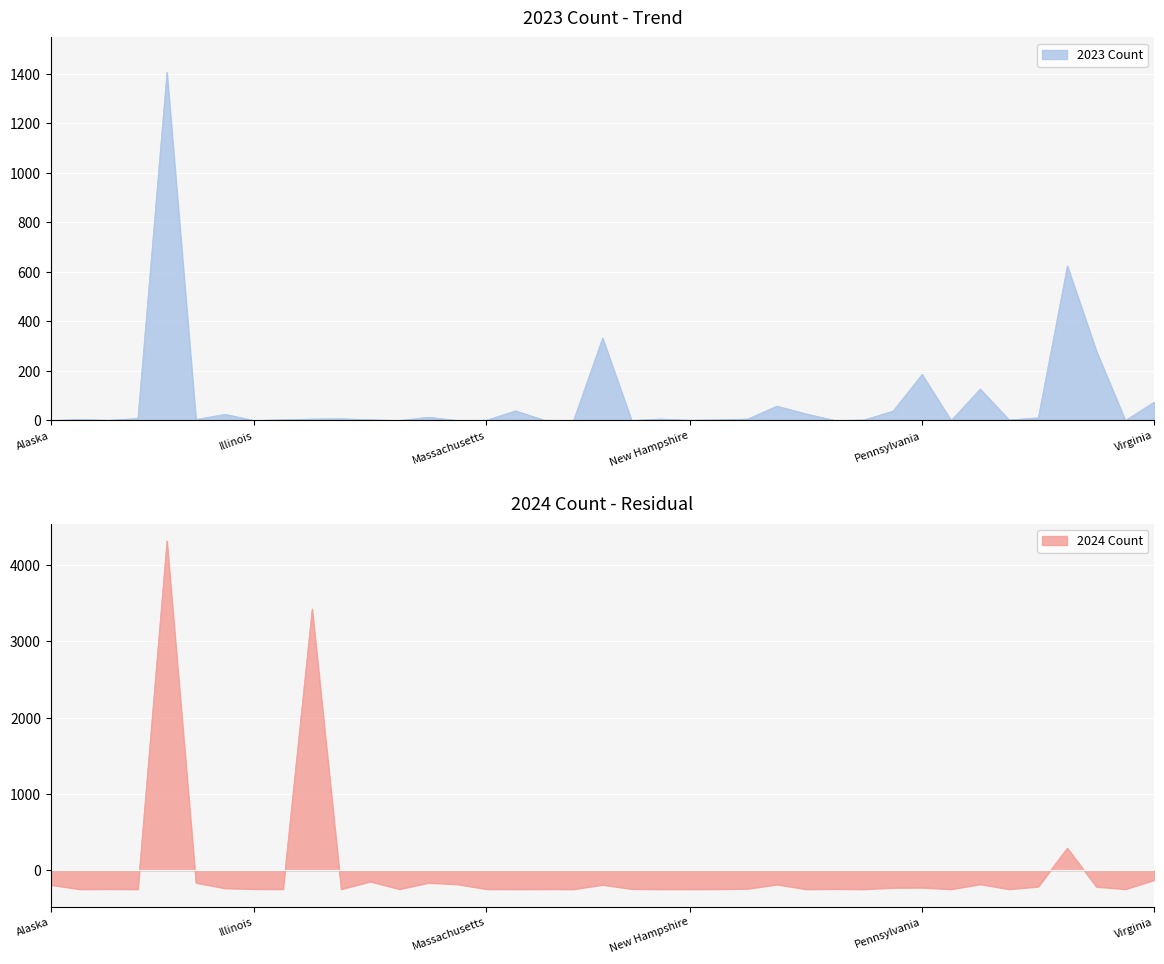

How many intersections are there between 2023 Count and 2024 Count?

4